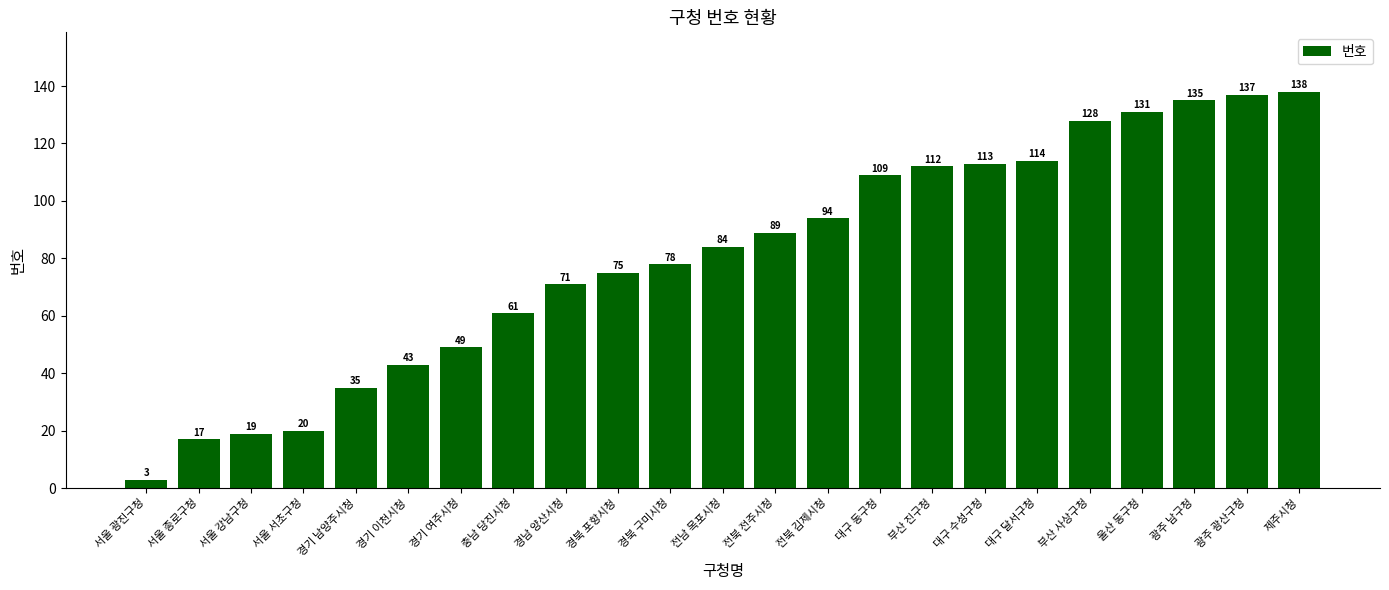

List the labels in order of value, smallest first.

서울 광진구청, 서울 종로구청, 서울 강남구청, 서울 서초구청, 경기 남양주시청, 경기 이천시청, 경기 여주시청, 충남 당진시청, 경남 양산시청, 경북 포항시청, 경북 구미시청, 전남 목포시청, 전북 전주시청, 전북 김제시청, 대구 동구청, 부산 진구청, 대구 수성구청, 대구 달서구청, 부산 사상구청, 울산 동구청, 광주 남구청, 광주 광산구청, 제주시청